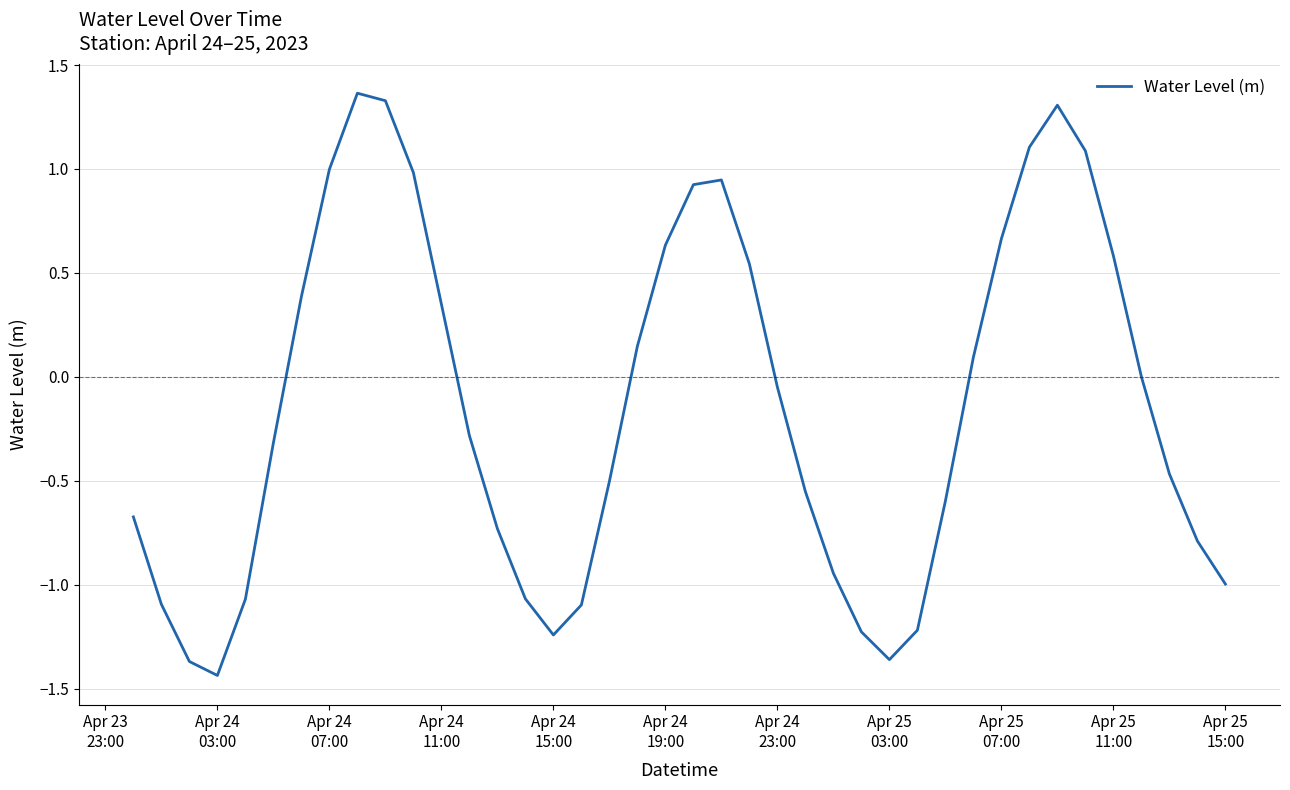

Reading right to left, what are all the values shown in this chart?

-1.0	-0.8	-0.5	0.0	0.6	1.1	1.3	1.1	0.7	0.1	-0.6	-1.2	-1.4	-1.2	-0.9	-0.6	-0.0	0.5	0.9	0.9	0.6	0.1	-0.5	-1.1	-1.2	-1.1	-0.7	-0.3	0.3	1.0	1.3	1.4	1.0	0.4	-0.3	-1.1	-1.4	-1.4	-1.1	-0.7